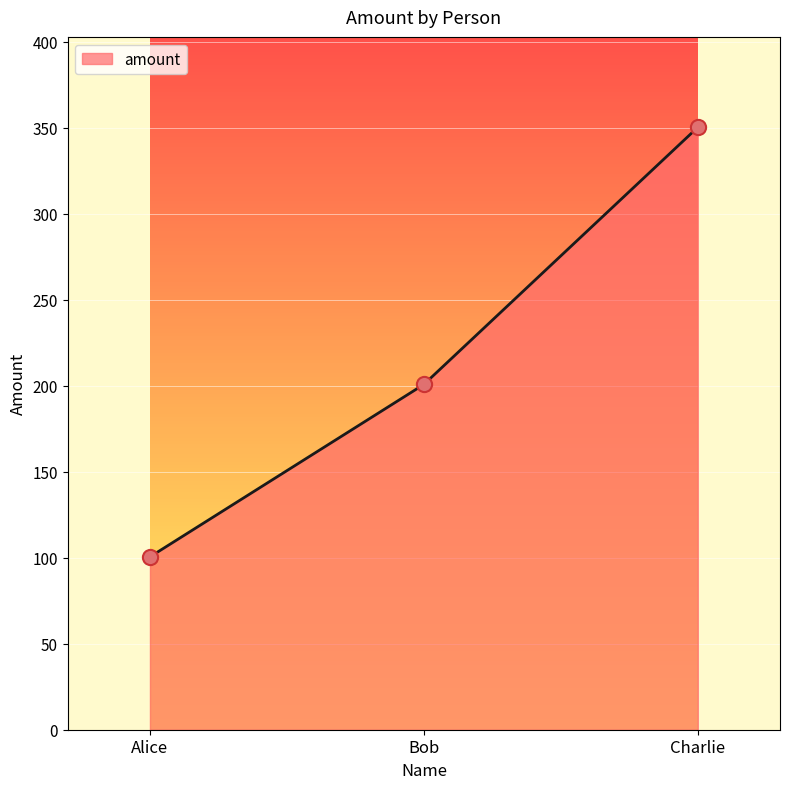

What is the ratio of the value at Bob to the value at Alice?

2.0